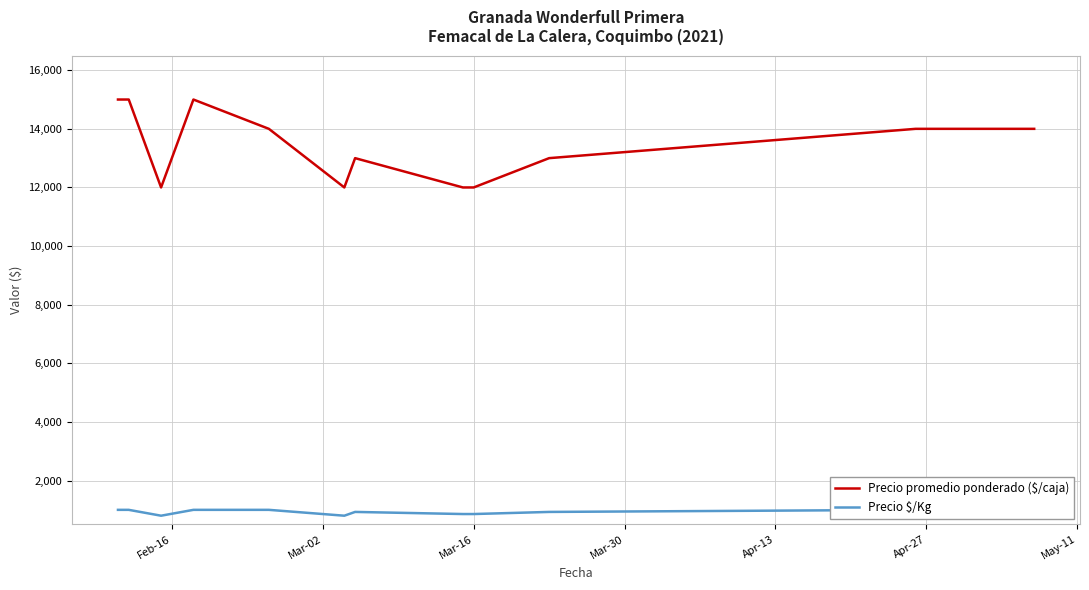

What are all the series names shown in the legend?

Precio promedio ponderado ($/caja), Precio $/Kg